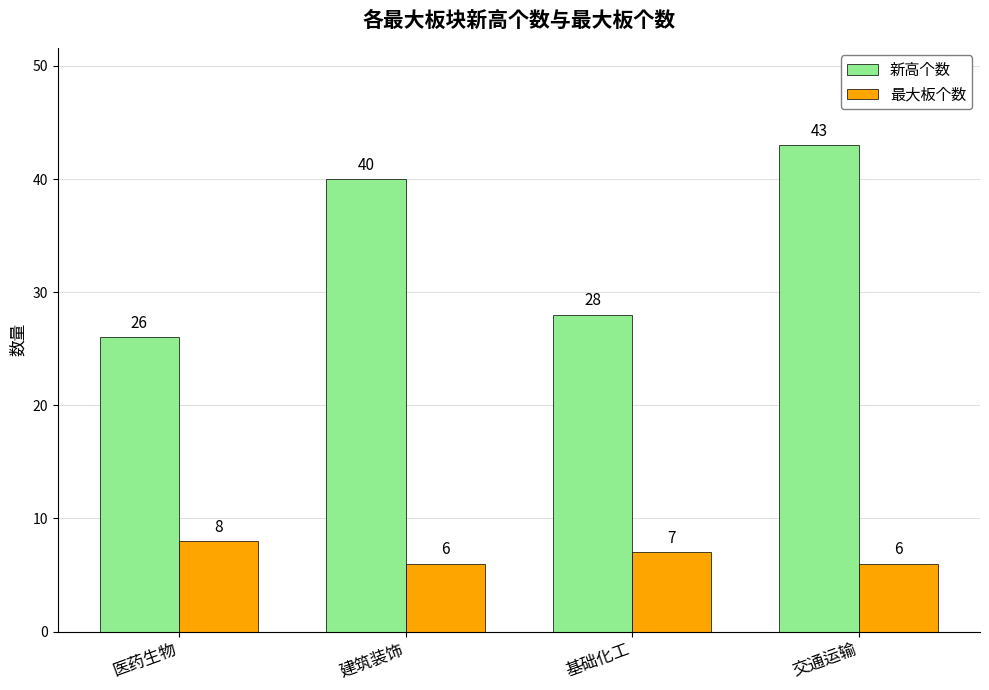

How many categories are shown in the chart?

4